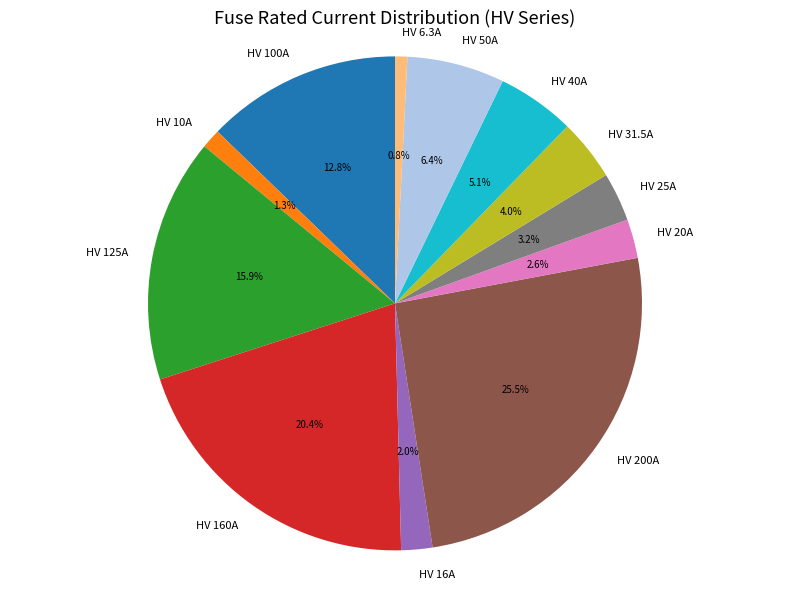

How many slices are in this pie chart?

12